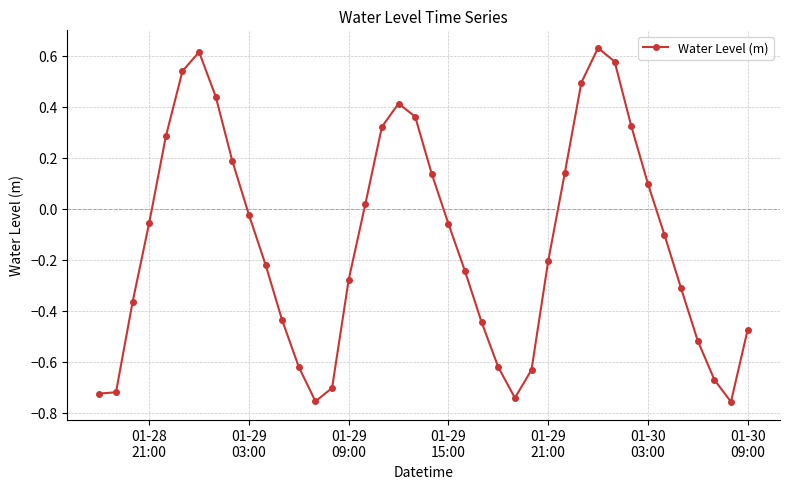

True or false: there are more than 1 points higher than both neighbors.

True